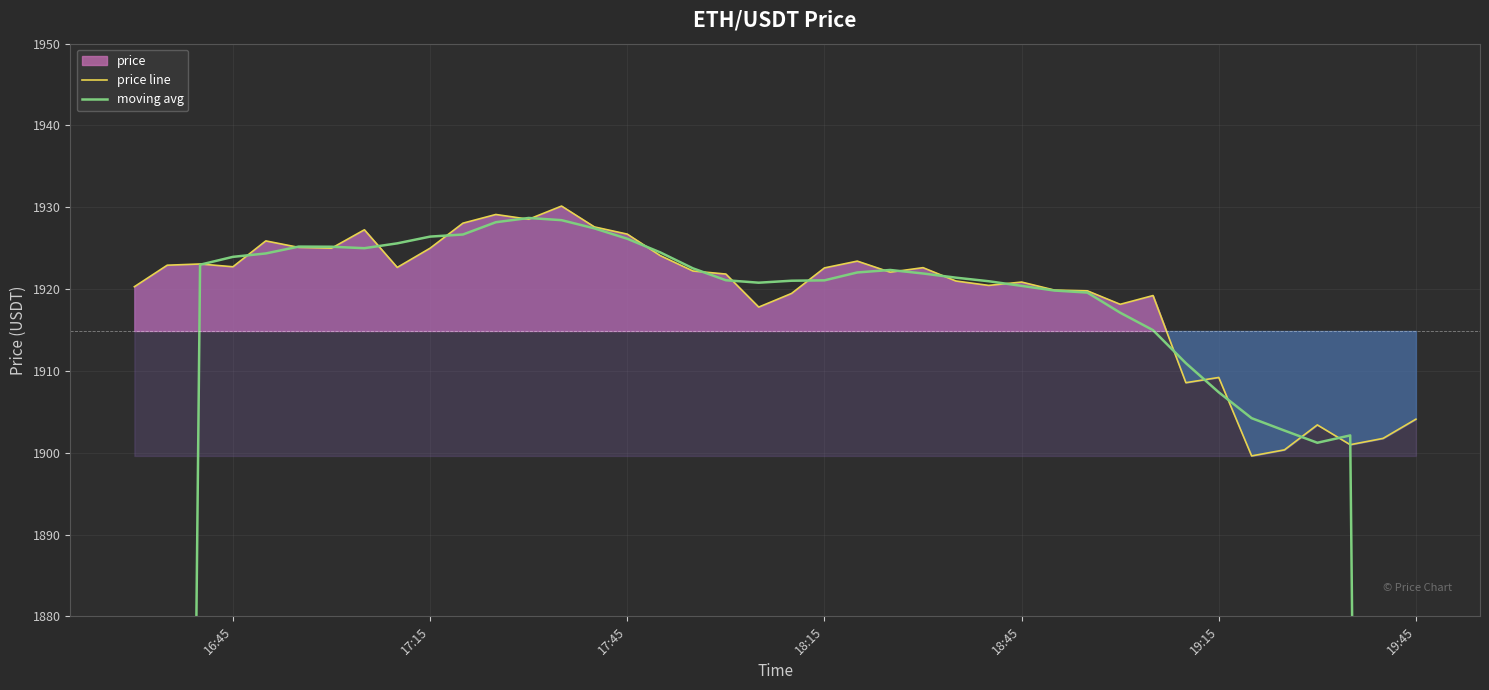

The price line series shows 1922.7 at 16:45. True or false?

True